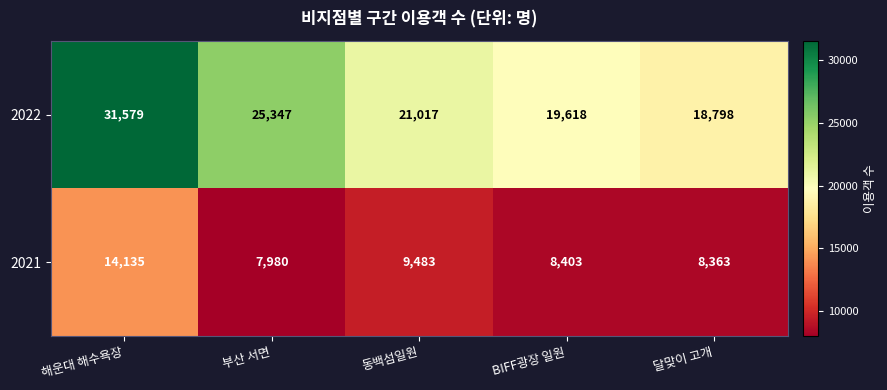

Rank the series by their maximum value, from lowest to highest.

2021, 2022